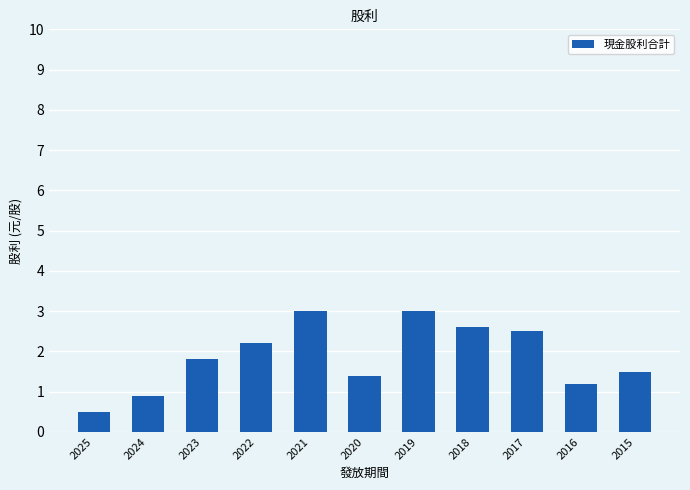

Count the number of values greater than 1.

9